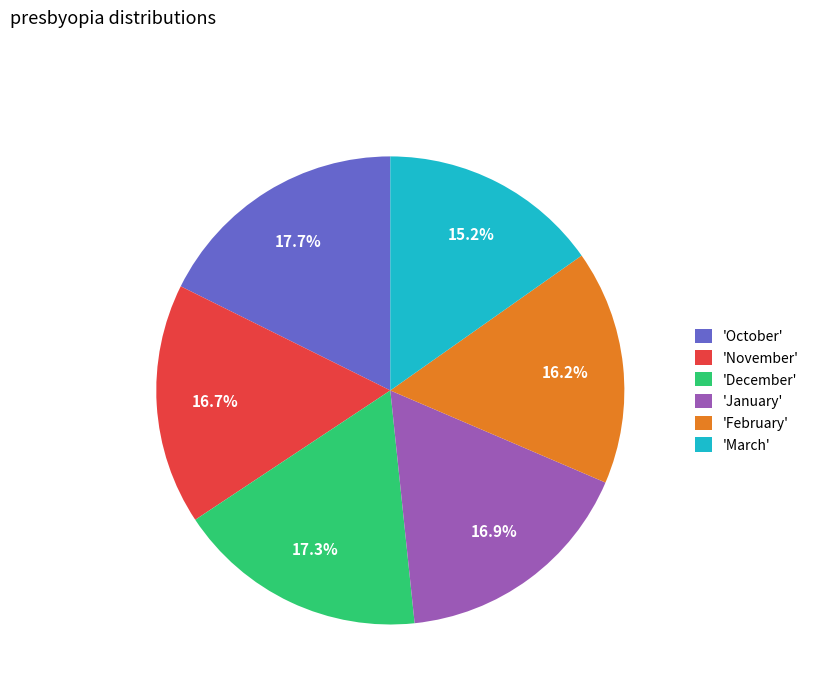

Approximately how many times larger is the value at 'December' compared to 'February'?

1.1